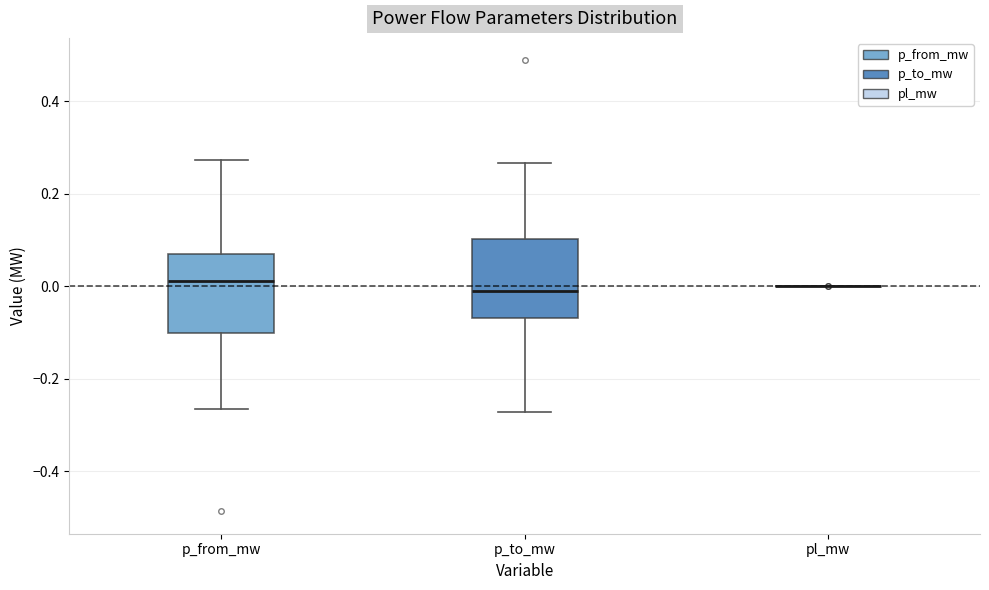

Reading left to right, transcribe this box plot: for each box, give where its median line is, the range the box spans, and where its two whiskers end, as read against the y-axis. The values are not printed on the chart, so give them approximately, as read against the axis.

p_from_mw: median 0.02, box -0.10 to 0.08, whiskers -0.26 to 0.28
p_to_mw: median -0.02, box -0.08 to 0.10, whiskers -0.28 to 0.26
pl_mw: box collapsed to a line at 0.00, whiskers 0.00 to 0.00